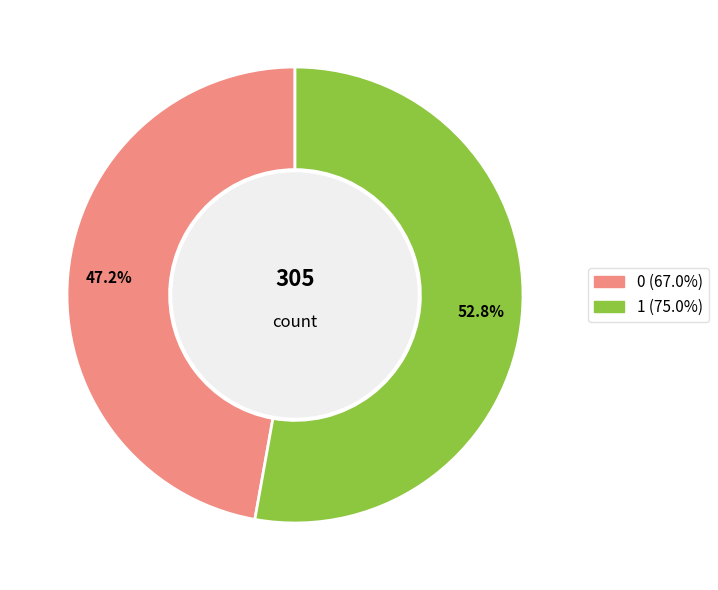

Which category has the biggest portion of the pie?

1